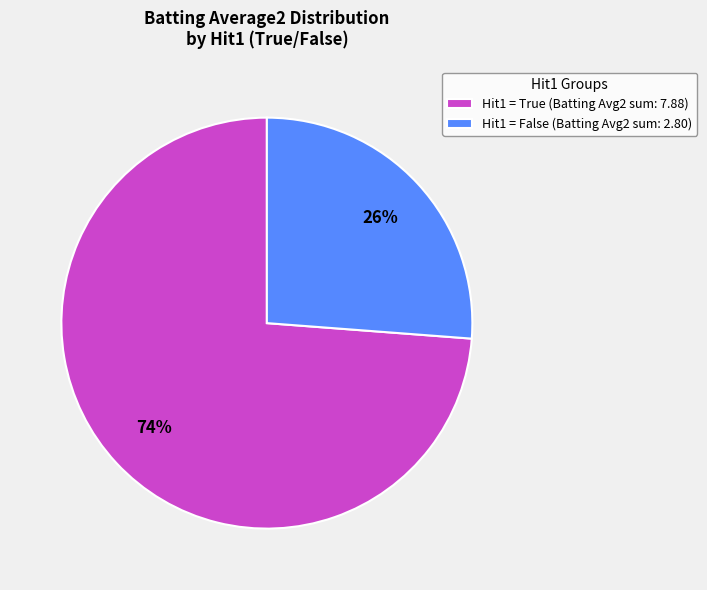

What is the smallest slice in the pie chart?

Hit1 = False (Batting Avg2 sum: 2.80)